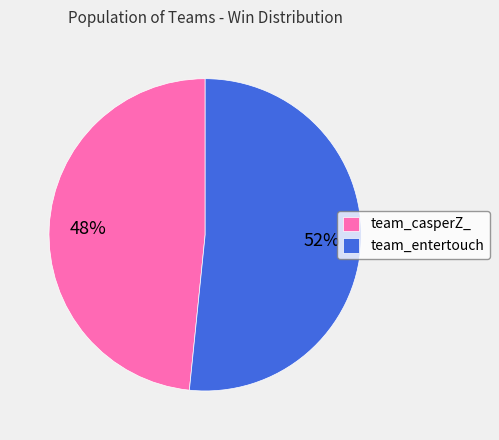

What percentage is the team_entertouch slice, to the nearest percent?

52%